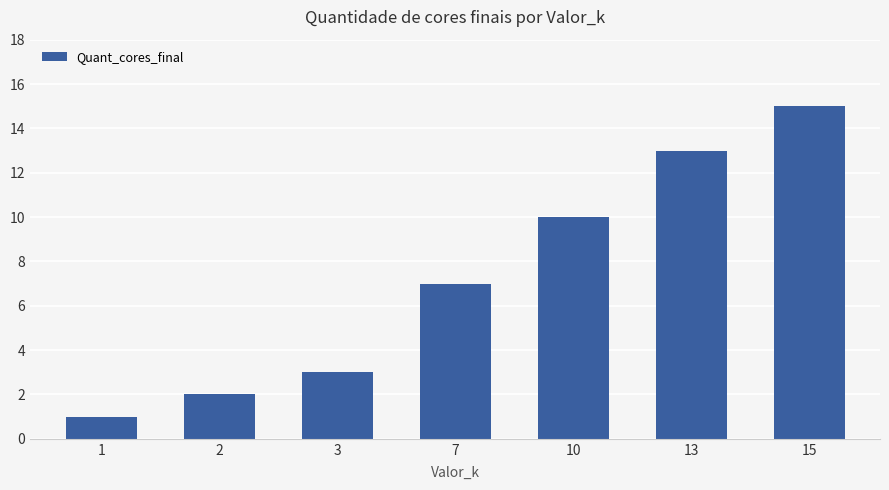

Does the chart contain stacked bars?

No